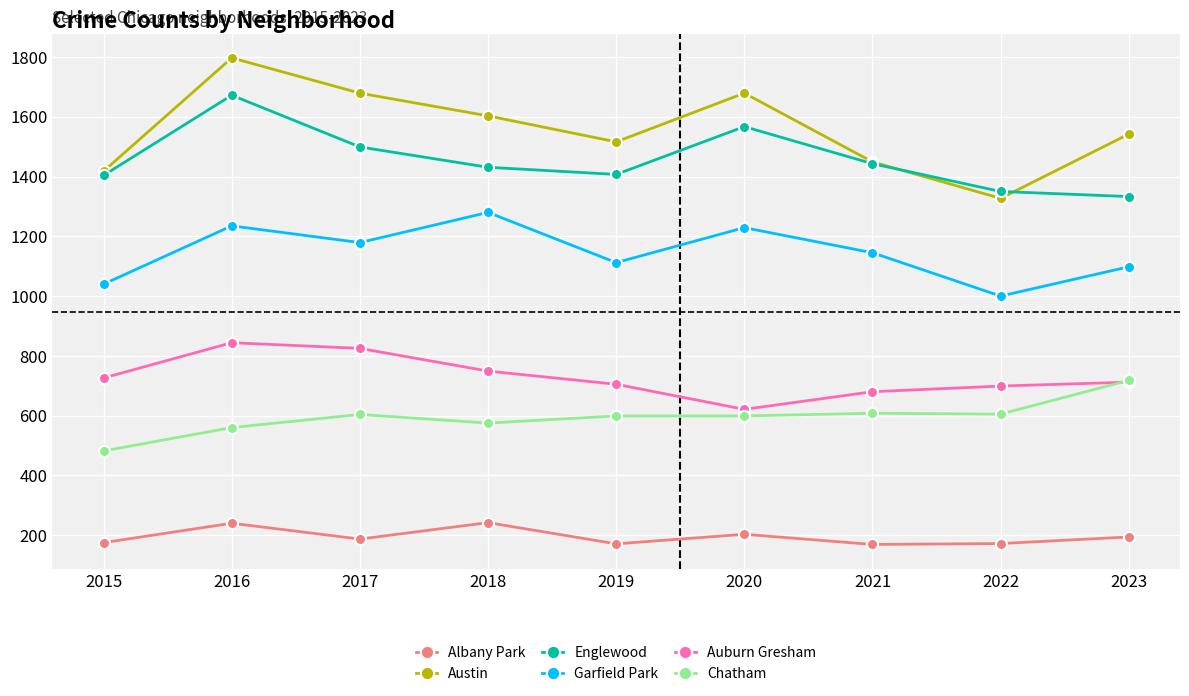

In Austin, how many points are lower than both neighbors (excluding endpoints)?

2